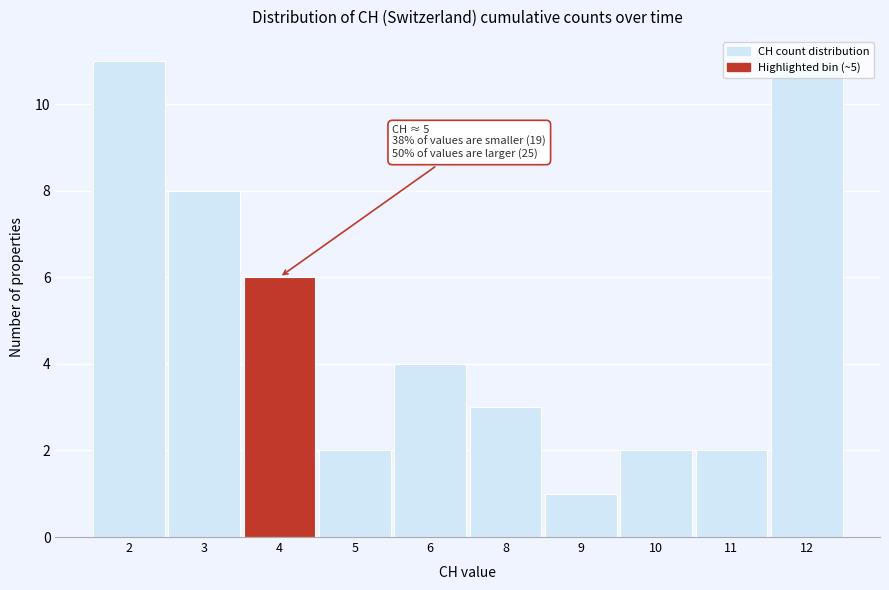

What is the difference between the values at 12 and 10?

9